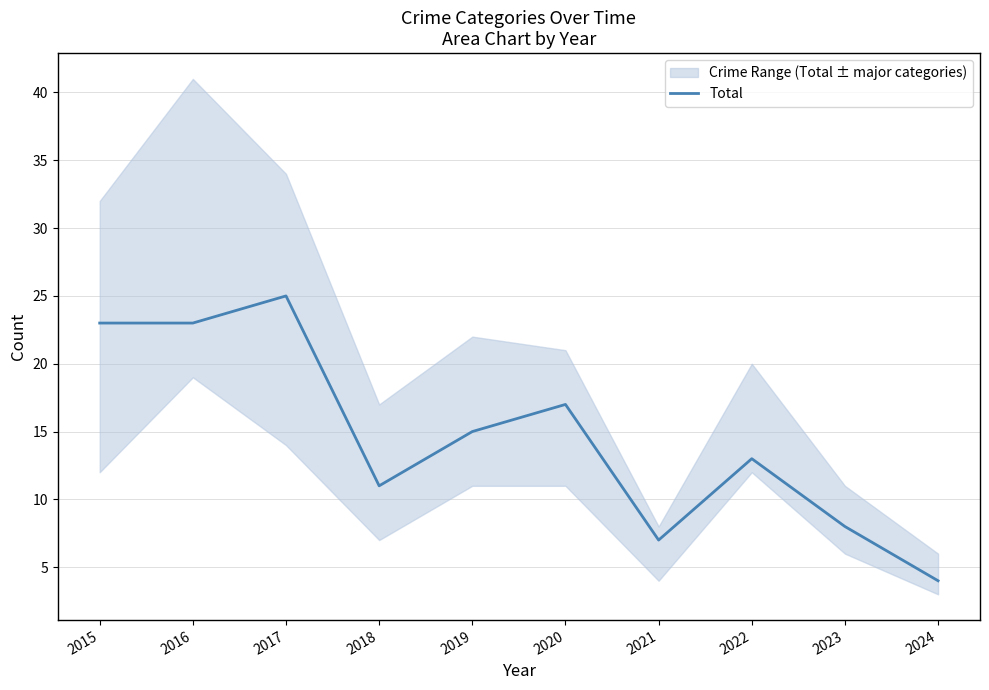

How many lines are shown in the chart?

1